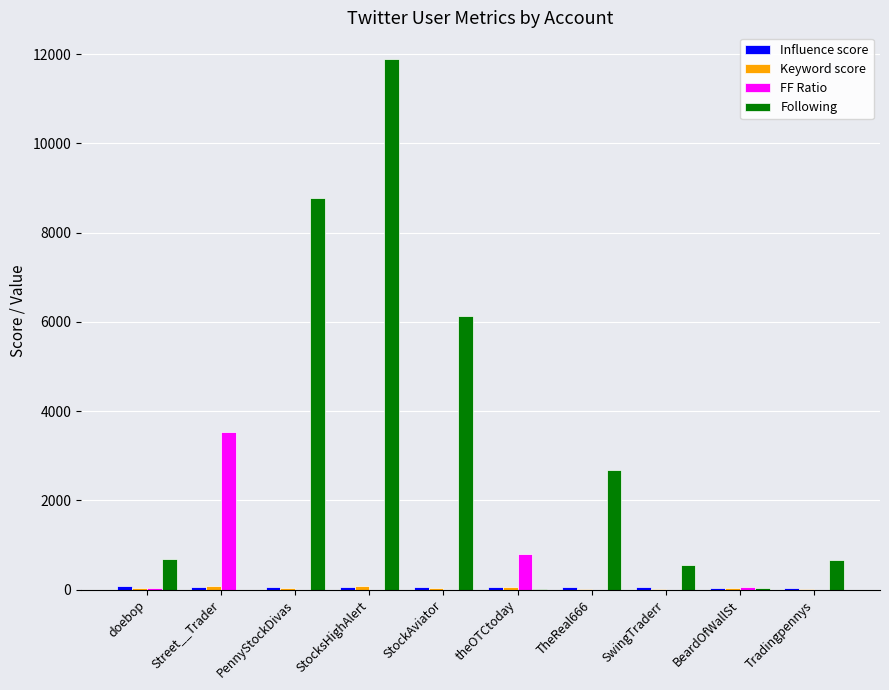

Does the chart contain stacked bars?

No